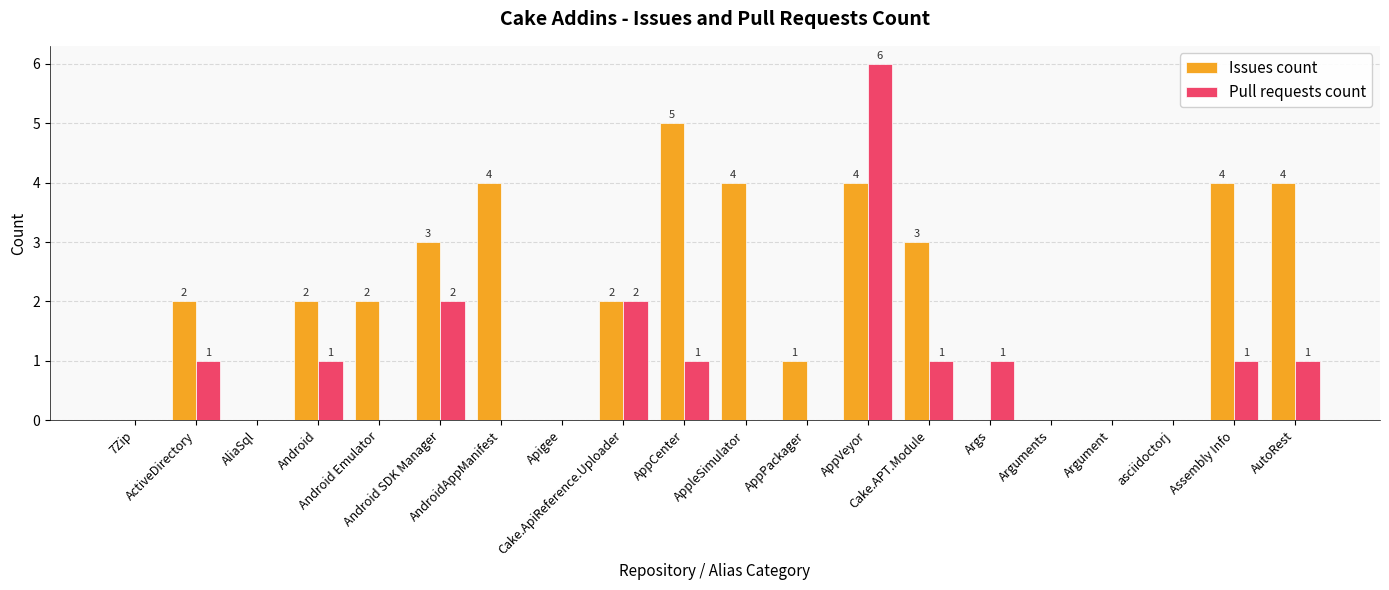

Which series has the largest total across all categories?

Issues count